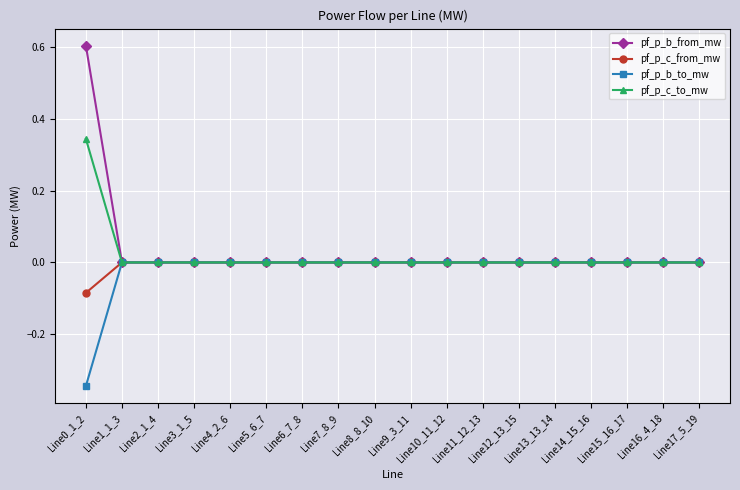

Which series has the widest spread of values?

pf_p_b_from_mw